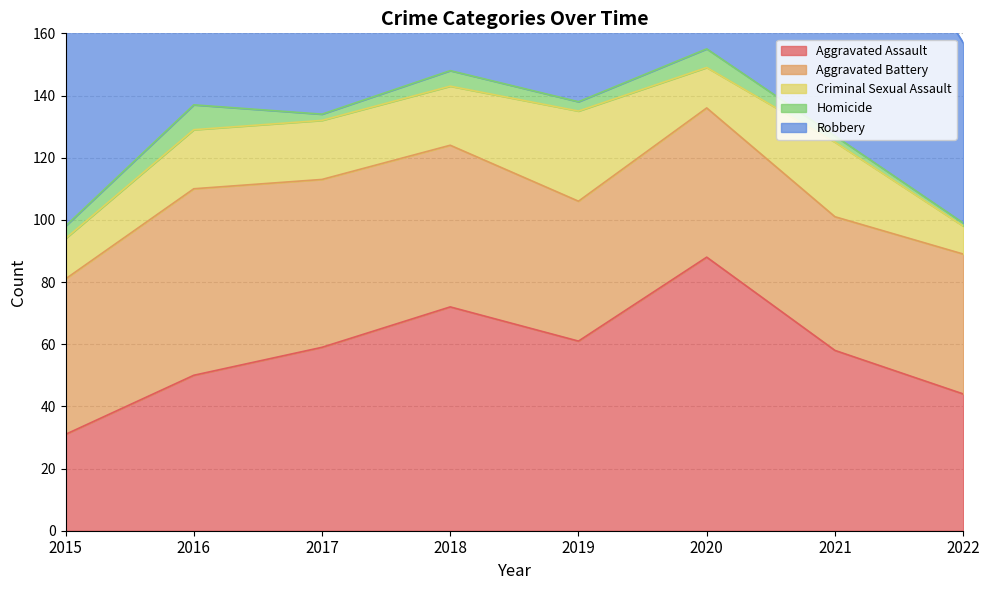

Which label corresponds to the smallest value in the chart?

2022